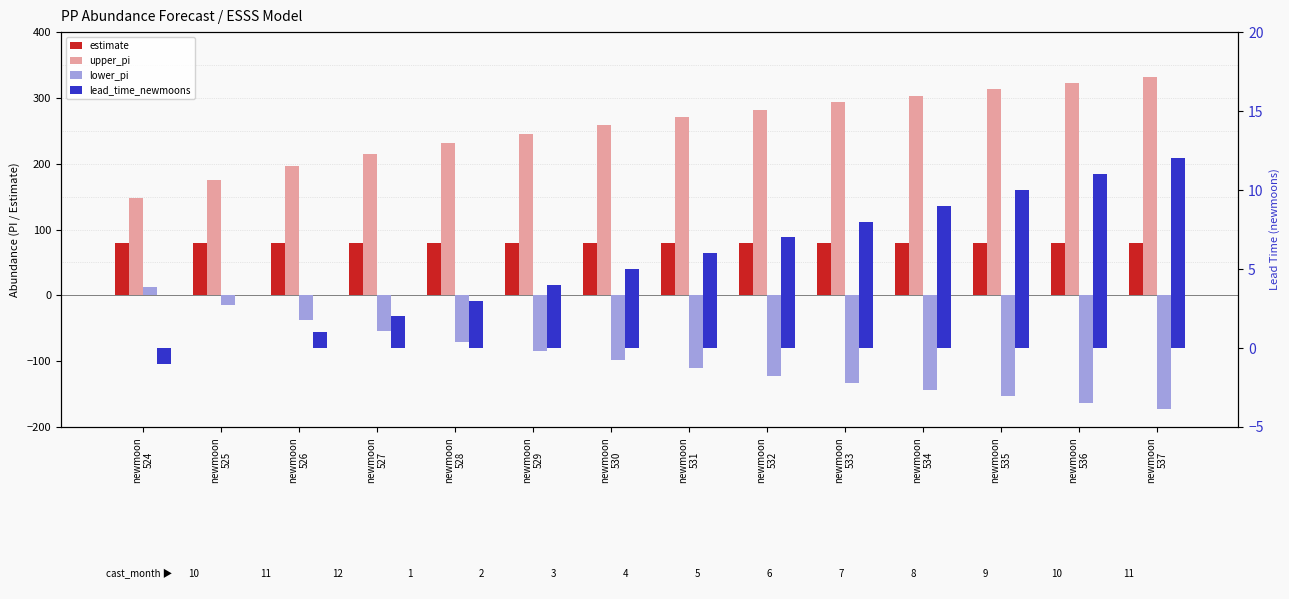

Reading left to right, what are all the values shown in this chart?

estimate: newmoon
524=80.0	newmoon
525=80.0	newmoon
526=80.0	newmoon
527=80.0	newmoon
528=80.0	newmoon
529=80.0	newmoon
530=80.0	newmoon
531=80.0	newmoon
532=80.0	newmoon
533=80.0	newmoon
534=80.0	newmoon
535=80.0	newmoon
536=80.0	newmoon
537=80.0
upper_pi: newmoon
524=147.4	newmoon
525=175.4	newmoon
526=196.8	newmoon
527=214.9	newmoon
528=230.8	newmoon
529=245.2	newmoon
530=258.4	newmoon
531=270.7	newmoon
532=282.3	newmoon
533=293.2	newmoon
534=303.6	newmoon
535=313.6	newmoon
536=323.1	newmoon
537=332.3
lower_pi: newmoon
524=12.6	newmoon
525=-15.4	newmoon
526=-36.8	newmoon
527=-54.9	newmoon
528=-70.8	newmoon
529=-85.2	newmoon
530=-98.4	newmoon
531=-110.7	newmoon
532=-122.3	newmoon
533=-133.2	newmoon
534=-143.6	newmoon
535=-153.6	newmoon
536=-163.1	newmoon
537=-172.3
lead_time_newmoons: newmoon
524=-1.0	newmoon
525=0.0	newmoon
526=1.0	newmoon
527=2.0	newmoon
528=3.0	newmoon
529=4.0	newmoon
530=5.0	newmoon
531=6.0	newmoon
532=7.0	newmoon
533=8.0	newmoon
534=9.0	newmoon
535=10.0	newmoon
536=11.0	newmoon
537=12.0